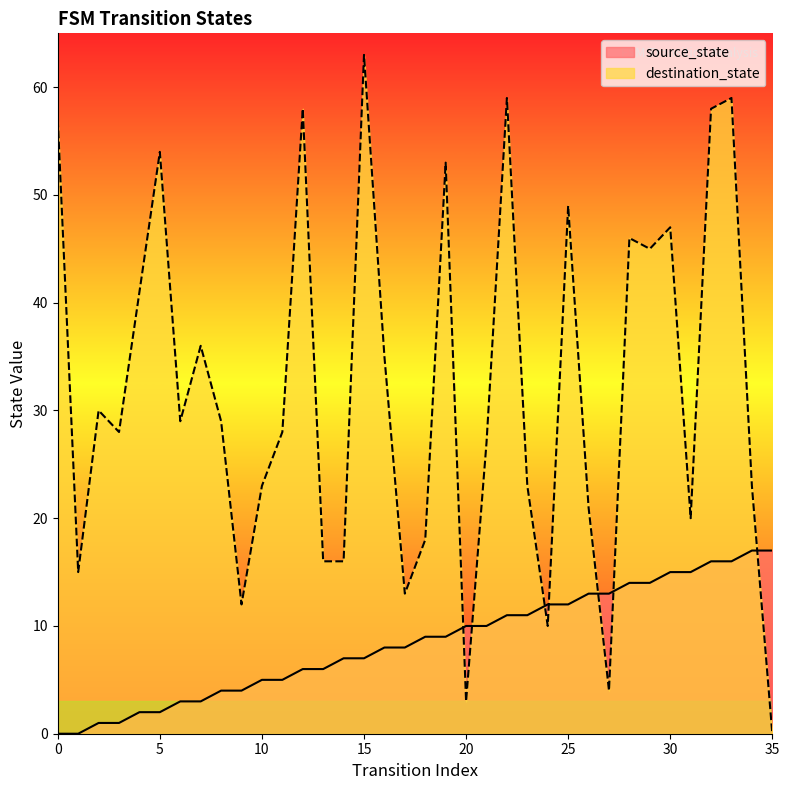

Rank the series by their maximum value, from highest to lowest.

destination_state, source_state